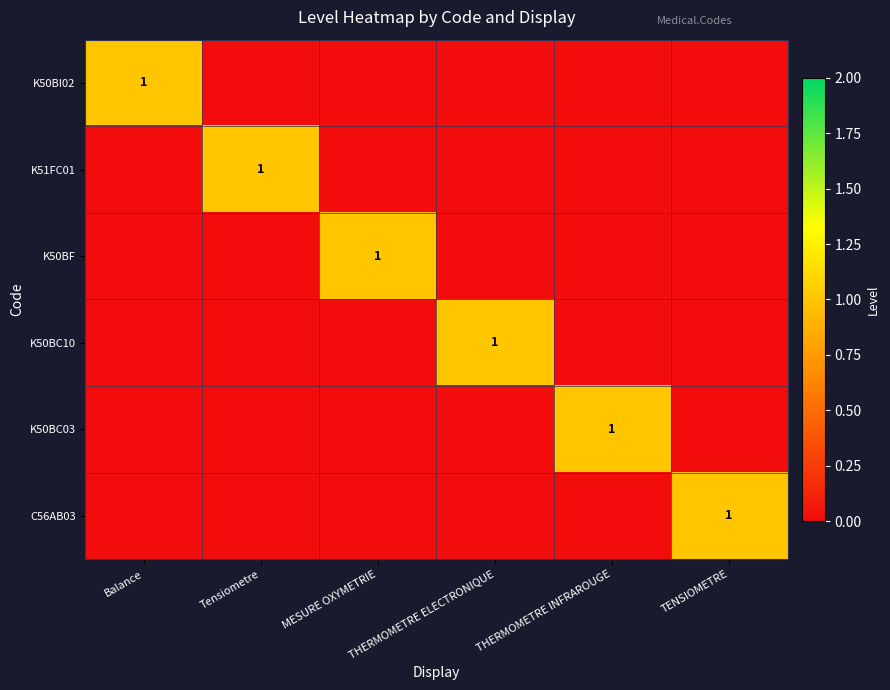

What is the total value across all series at TENSIOMETRE?

1